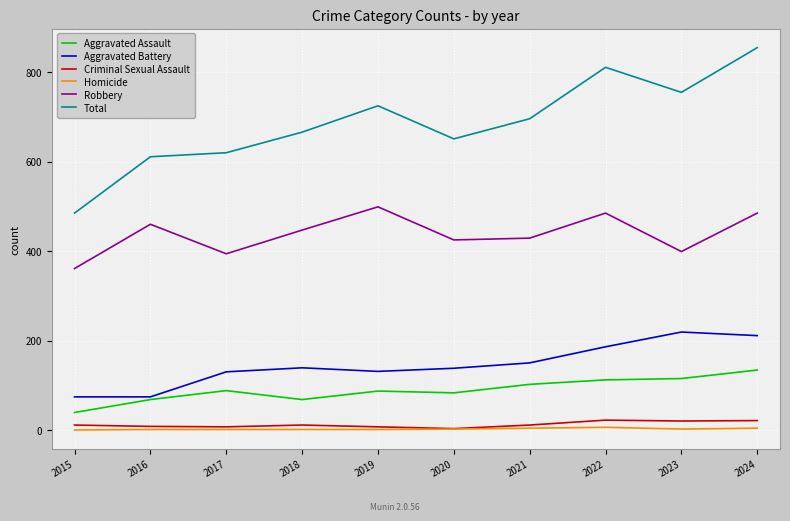

How many interior local peaks does the Total series have?

2